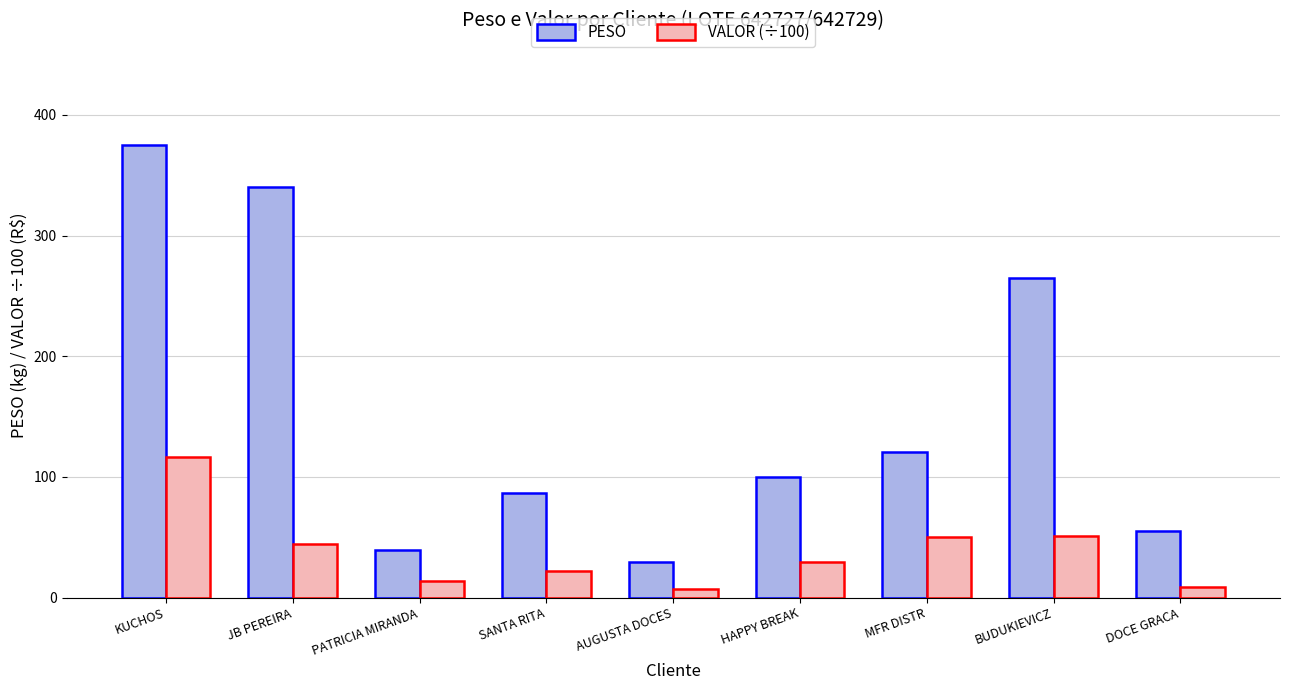

List the series in order of their peak value, lowest first.

VALOR (÷100), PESO